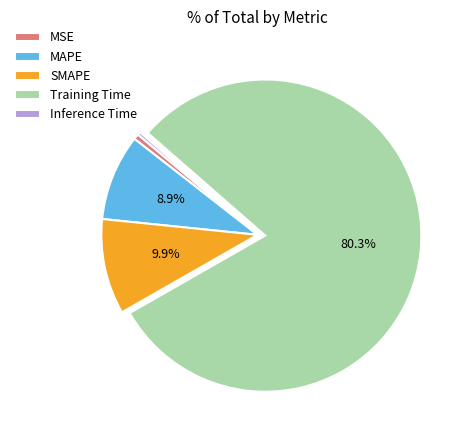

Which slice is the largest?

Training Time